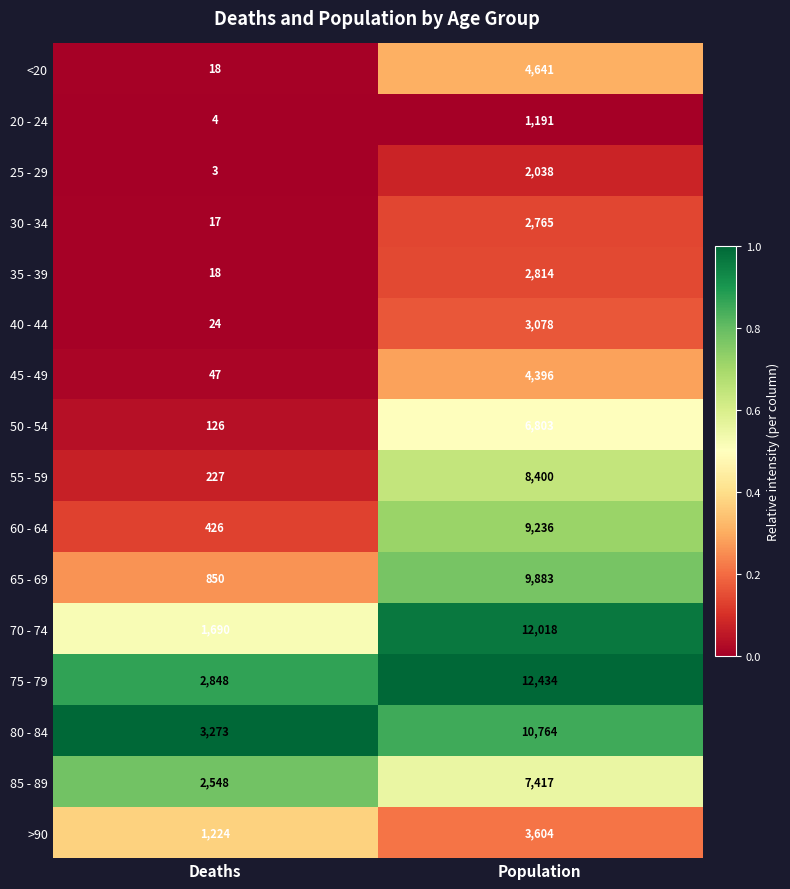

Between Deaths and Population, which series saw the biggest shift?

70 - 74